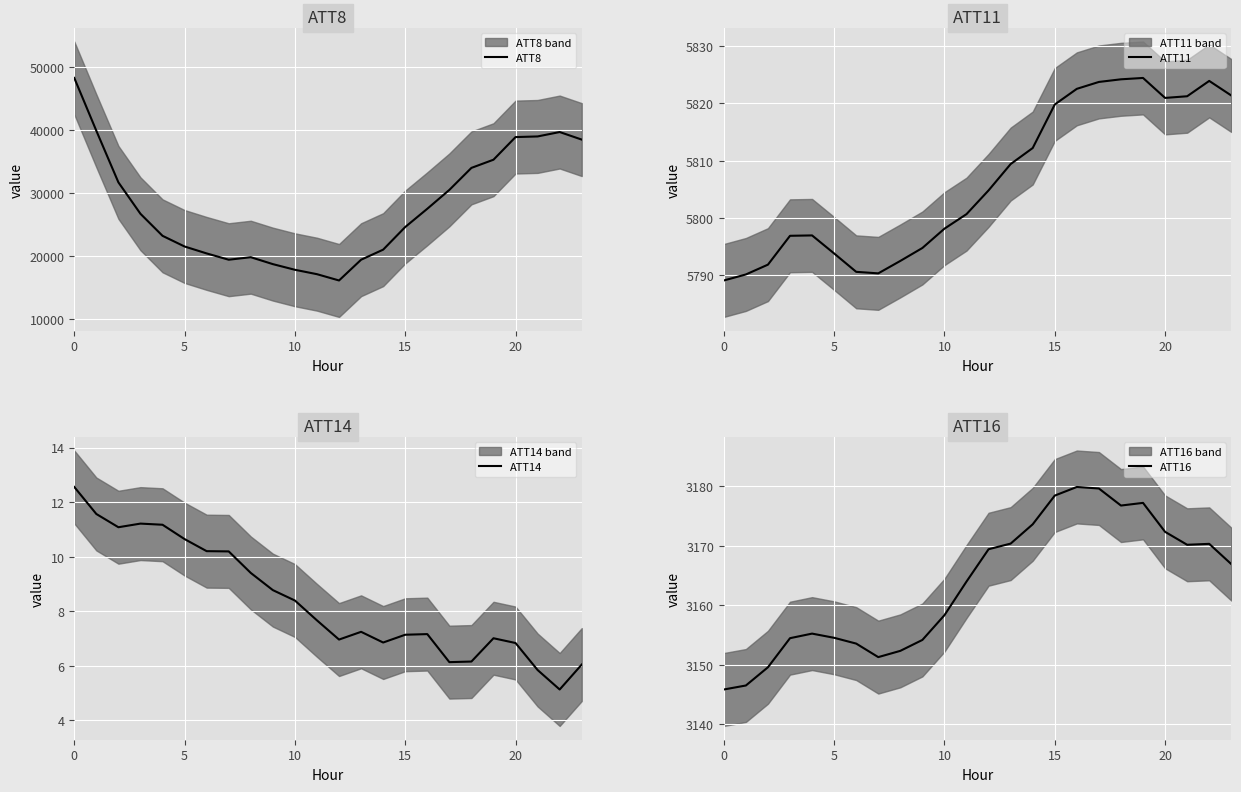

Reading left to right, extract all data points from this chart.

ATT8: 48300.0	39900.0	31700.0	26700.0	23200.0	21500.0	20400.0	19400.0	19800.0	18700.0	17800.0	17100.0	16100.0	19400.0	21000.0	24600.0	27500.0	30500.0	34000.0	35300.0	38900.0	39000.0	39700.0	38500.0
ATT11: 5789.1	5790.2	5791.9	5796.9	5797.0	5793.8	5790.6	5790.4	5792.5	5794.8	5798.2	5800.7	5804.8	5809.4	5812.2	5819.8	5822.6	5823.8	5824.2	5824.5	5821.0	5821.3	5823.9	5821.4
ATT14: 12.6	11.6	11.1	11.2	11.2	10.6	10.2	10.2	9.4	8.8	8.4	7.7	7.0	7.2	6.9	7.1	7.2	6.1	6.2	7.0	6.8	5.8	5.1	6.0
ATT16: 3145.9	3146.5	3149.6	3154.5	3155.2	3154.5	3153.6	3151.3	3152.3	3154.2	3158.3	3164.0	3169.4	3170.4	3173.6	3178.4	3179.9	3179.6	3176.7	3177.2	3172.3	3170.2	3170.3	3166.9